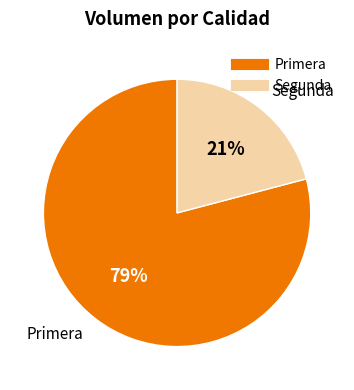

To the nearest percent, what is the combined percentage of Segunda and Primera?

100%